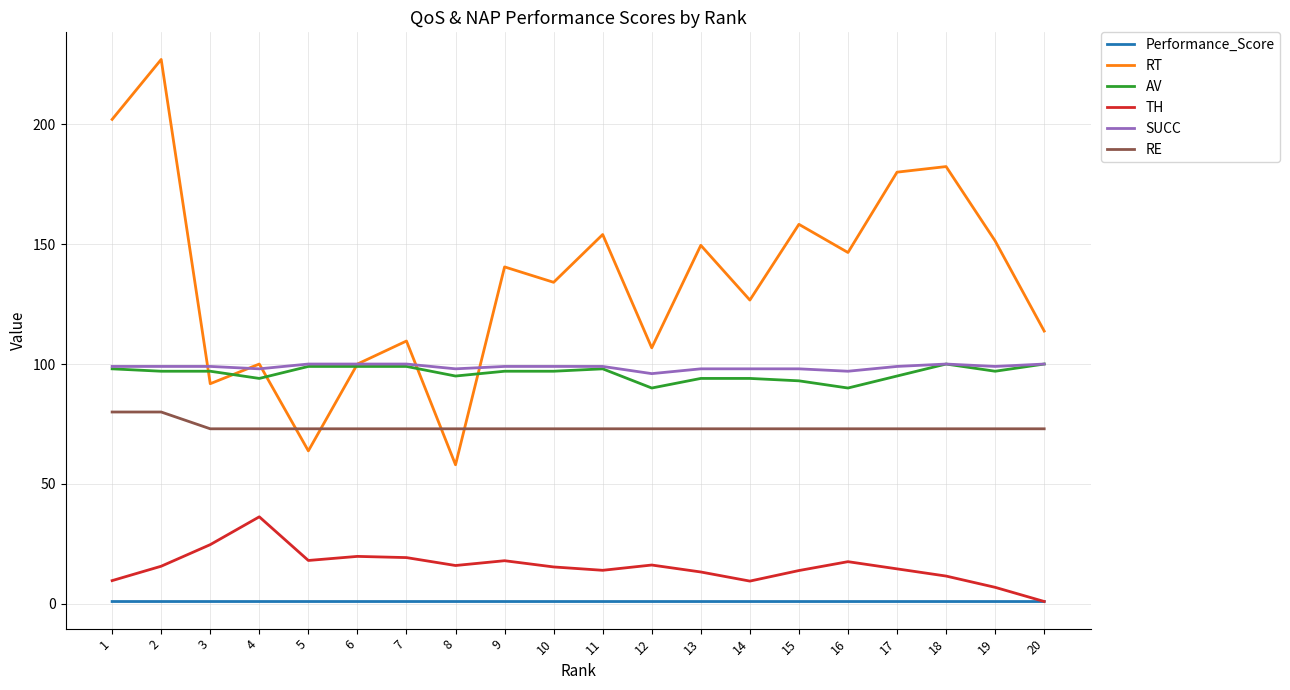

Which series has the largest total across all categories?

RT